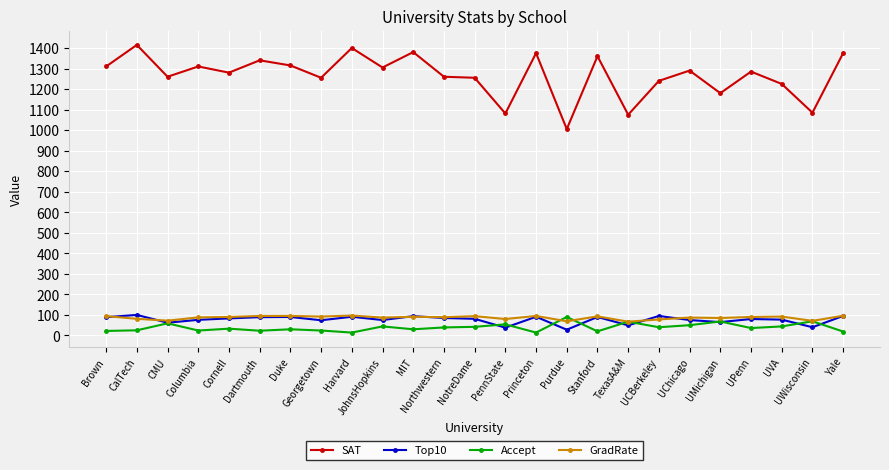

True or false: Top10 has more than 1 interior local peaks.

True